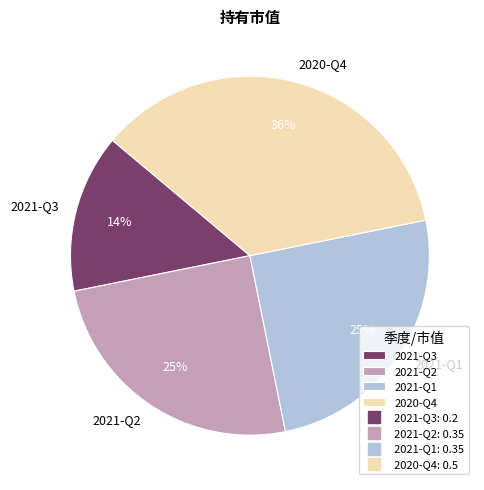

The 2020-Q4 slice represents 36% of the pie. True or false?

True